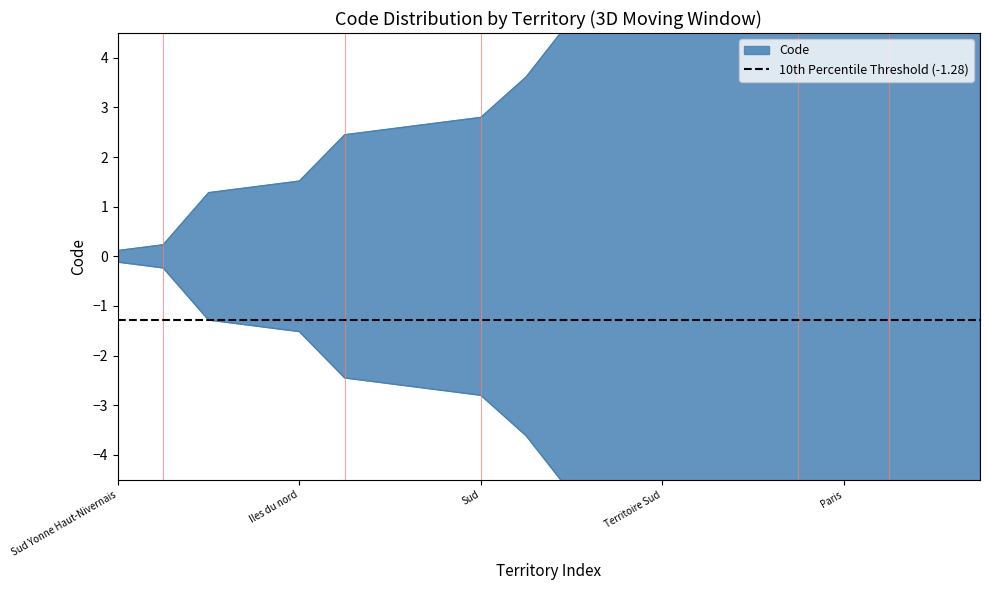

The value at Sud is 1.3. True or false?

False